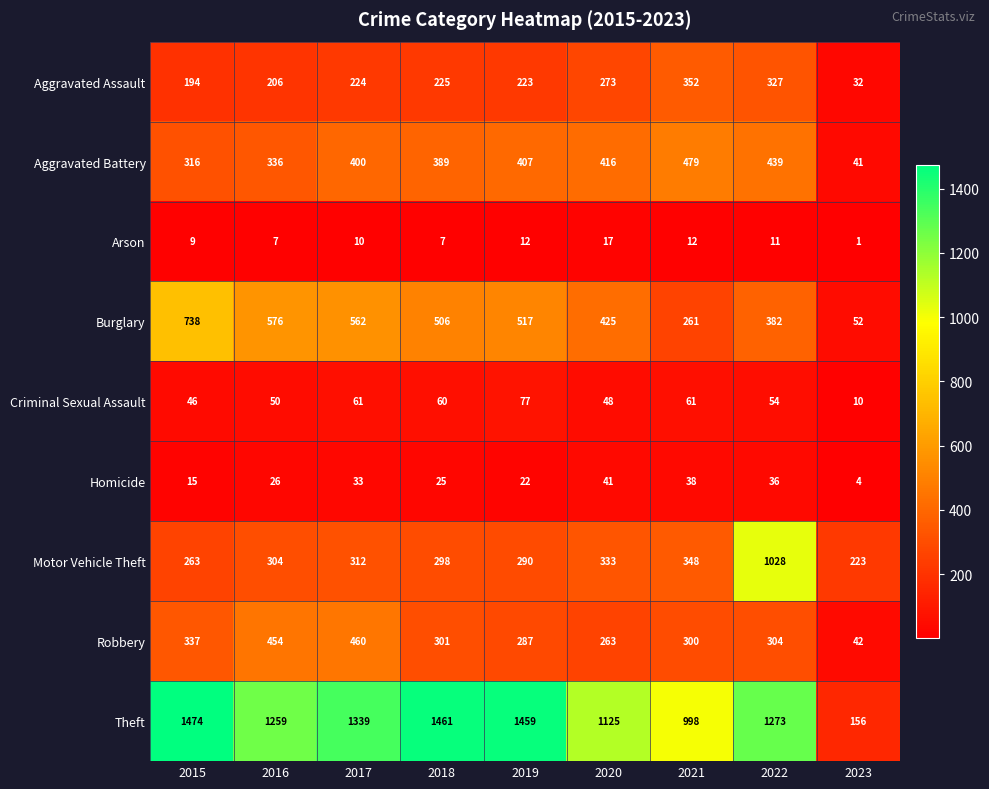

What is the maximum value shown in the chart?

1474